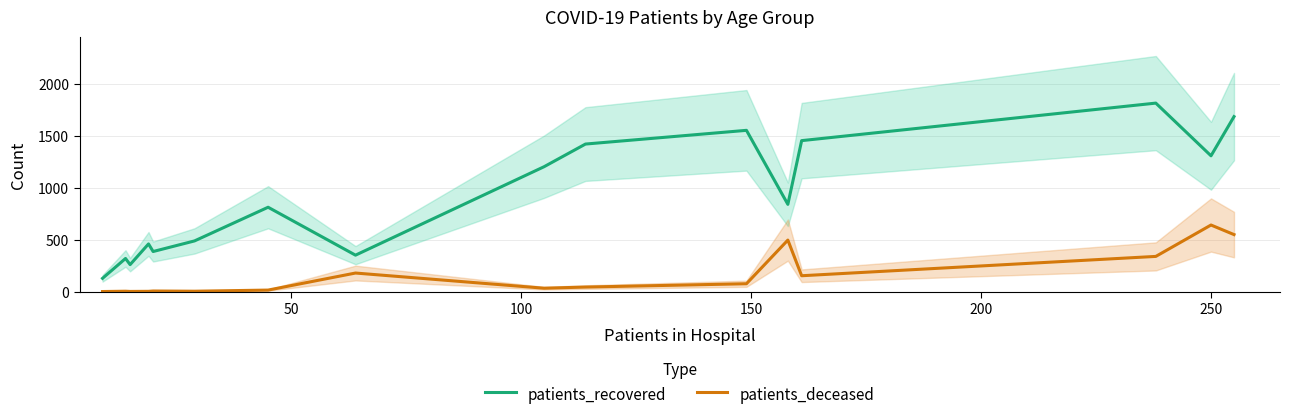

Which series has the largest total across all categories?

patients_recovered